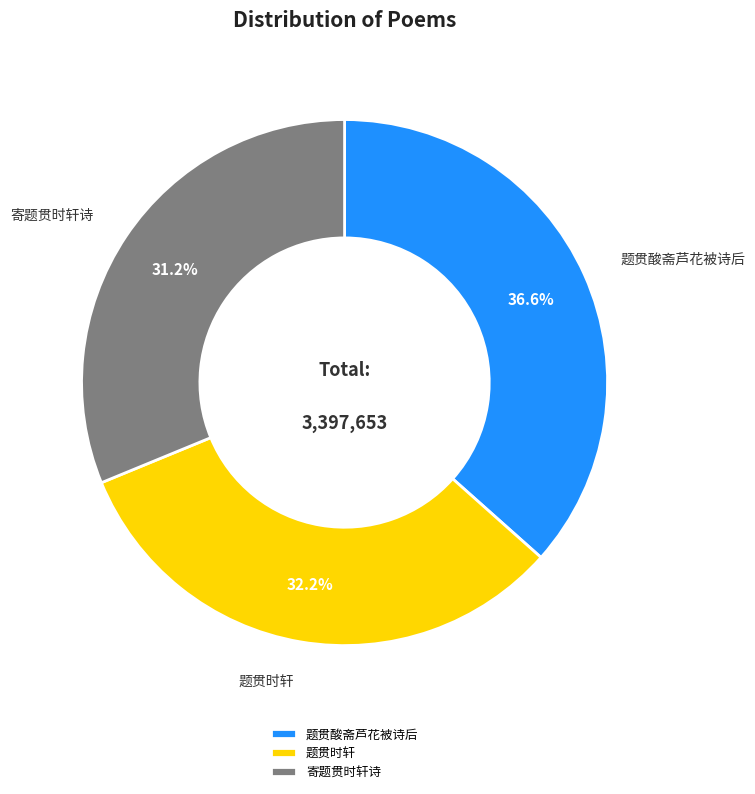

Between 题贯酸斋芦花被诗后 and 寄题贯时轩诗, which is larger?

题贯酸斋芦花被诗后